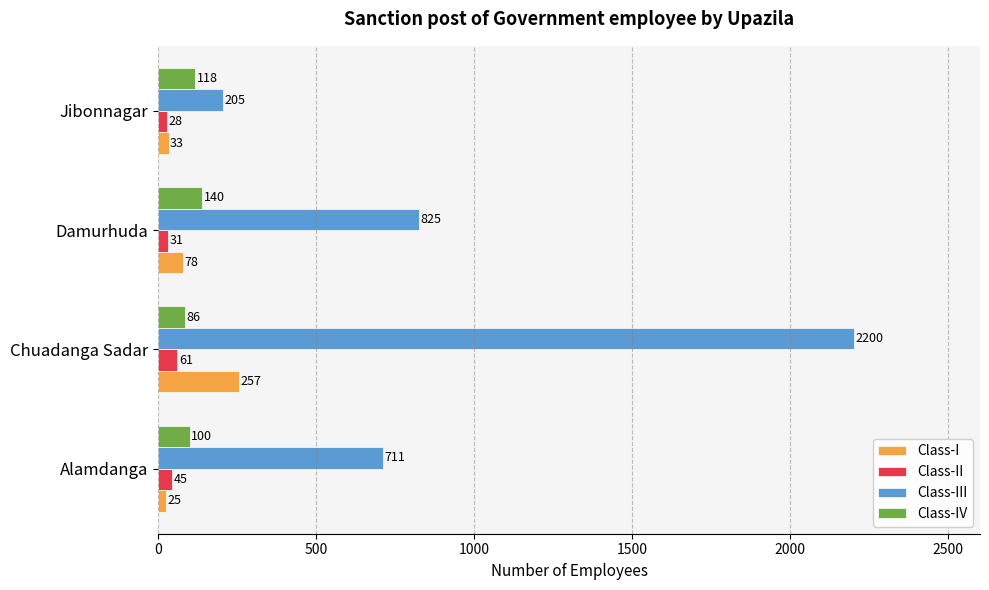

True or false: Class-III has a value of 1241 at Alamdanga.

False